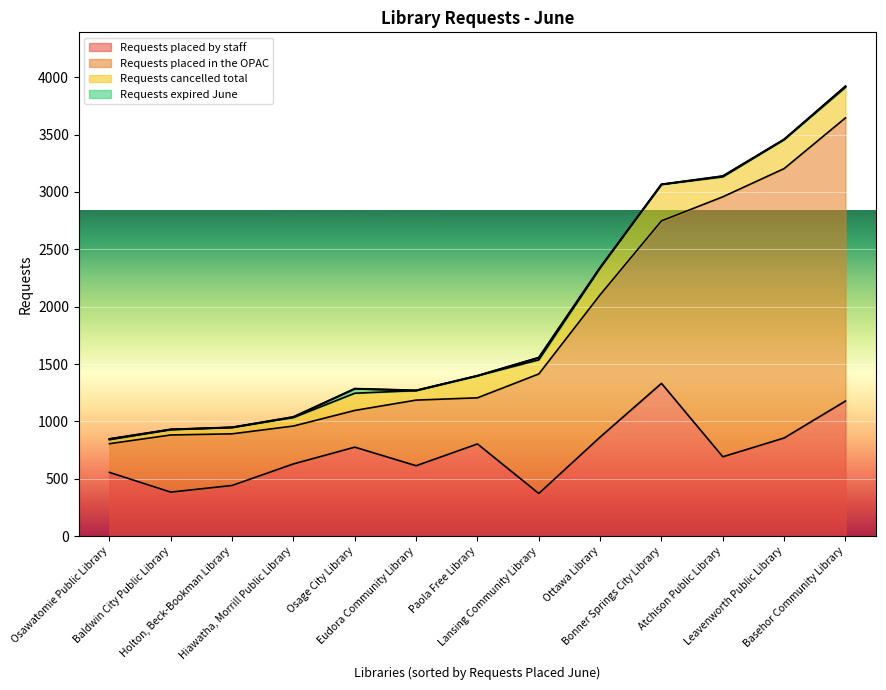

True or false: Requests cancelled total and Requests expired June cross at least once.

False